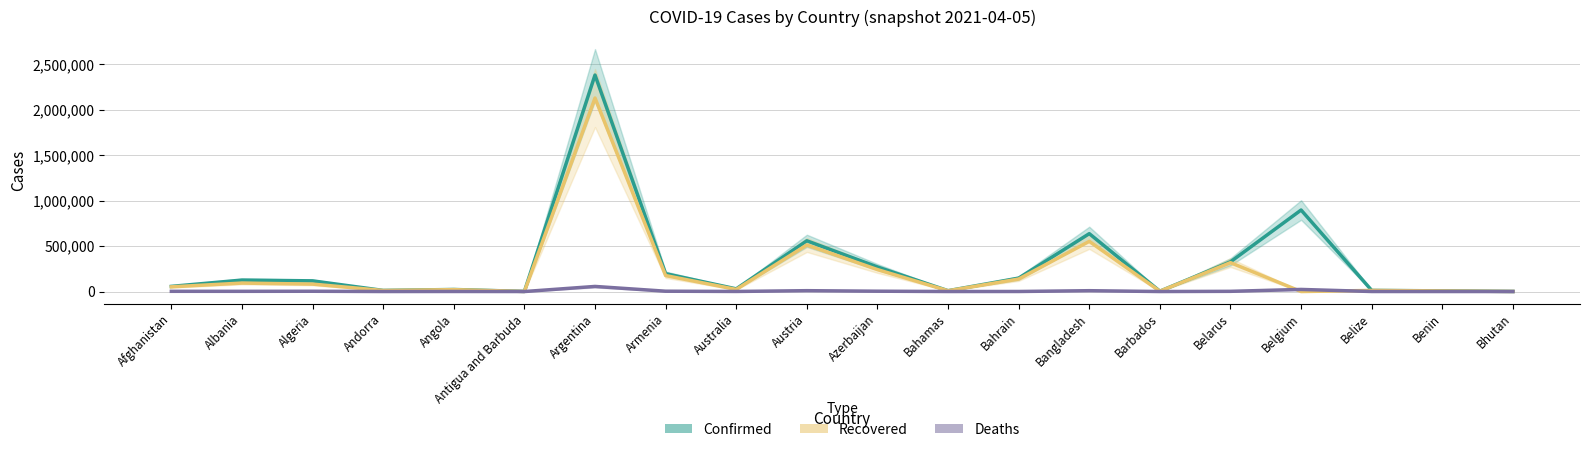

What is the label of the 16th point from the right?

Angola